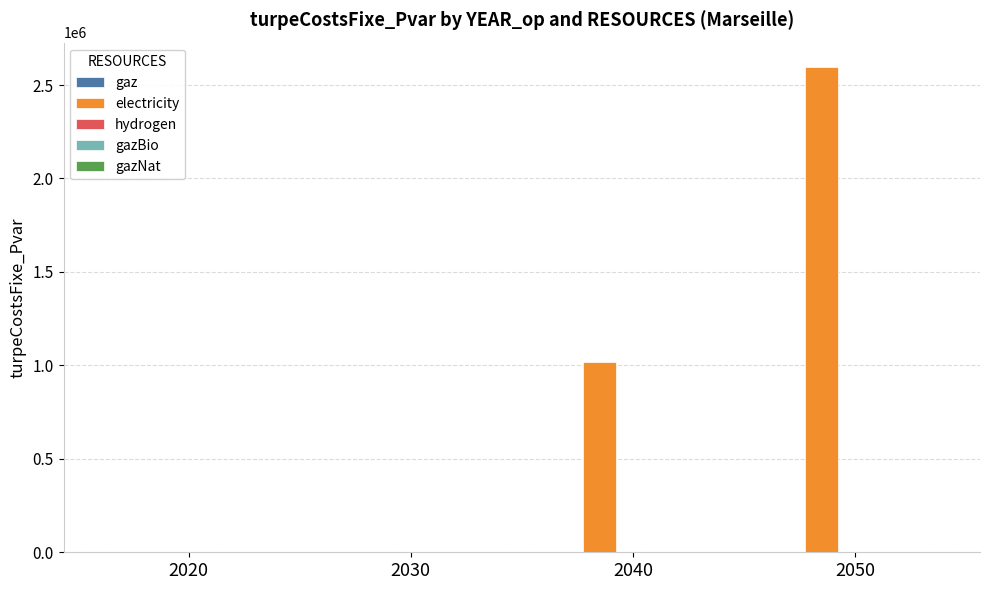

Are the bars horizontal?

No